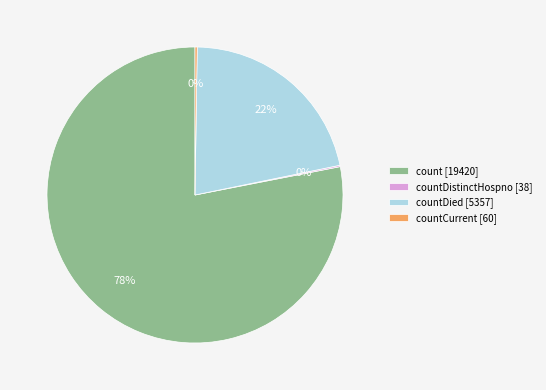

Which slice is the largest?

count [19420]